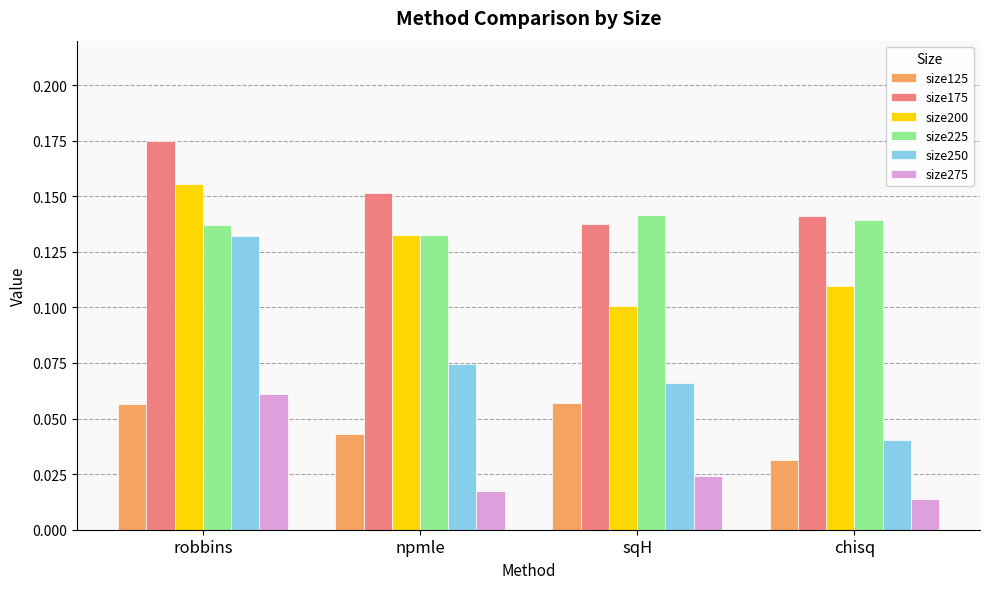

How many groups of bars are there?

4